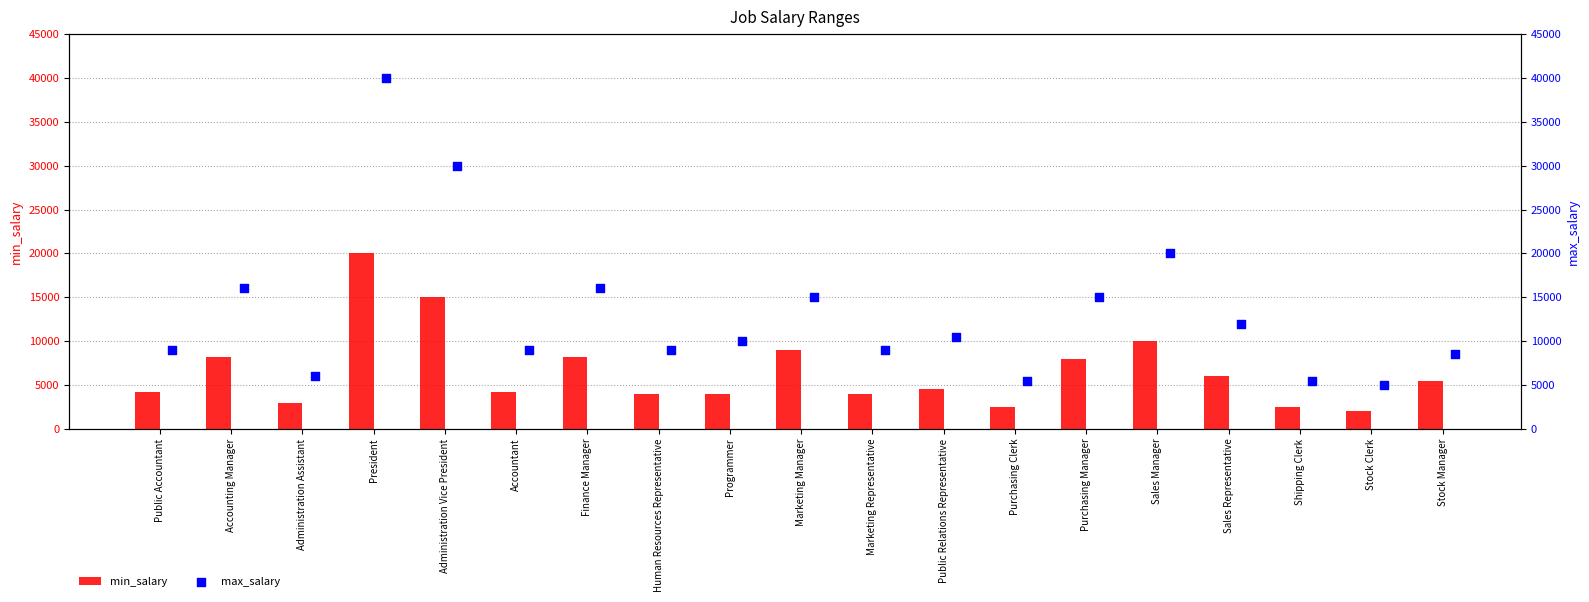

Which series contains the highest Y value?

max_salary